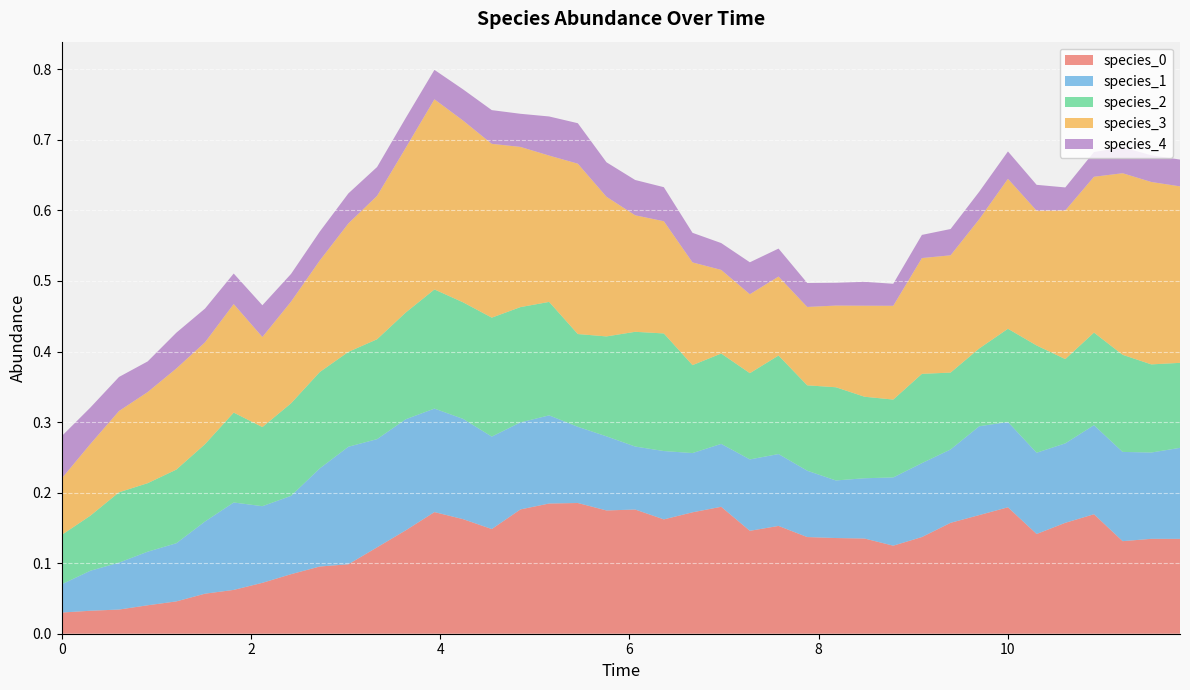

Reading right to left, what are all the values shown in this chart?

species_0: 0.1	0.1	0.1	0.2	0.2	0.1	0.2	0.2	0.2	0.1	0.1	0.1	0.1	0.1	0.2	0.1	0.2	0.2	0.2	0.2	0.2	0.2	0.2	0.2	0.1	0.2	0.2	0.1	0.1	0.1	0.1	0.1	0.1	0.1	0.1	0.0	0.0	0.0	0.0	0.0
species_1: 0.1	0.1	0.1	0.1	0.1	0.1	0.1	0.1	0.1	0.1	0.1	0.1	0.1	0.1	0.1	0.1	0.1	0.1	0.1	0.1	0.1	0.1	0.1	0.1	0.1	0.1	0.1	0.2	0.2	0.2	0.1	0.1	0.1	0.1	0.1	0.1	0.1	0.1	0.1	0.0
species_2: 0.1	0.1	0.1	0.1	0.1	0.2	0.1	0.1	0.1	0.1	0.1	0.1	0.1	0.1	0.1	0.1	0.1	0.1	0.2	0.2	0.1	0.1	0.2	0.2	0.2	0.2	0.2	0.2	0.1	0.1	0.1	0.1	0.1	0.1	0.1	0.1	0.1	0.1	0.1	0.1
species_3: 0.3	0.3	0.3	0.2	0.2	0.2	0.2	0.2	0.2	0.2	0.1	0.1	0.1	0.1	0.1	0.1	0.1	0.1	0.2	0.2	0.2	0.2	0.2	0.2	0.2	0.3	0.3	0.2	0.2	0.2	0.2	0.1	0.1	0.2	0.1	0.1	0.1	0.1	0.1	0.1
species_4: 0.0	0.0	0.0	0.0	0.0	0.0	0.0	0.0	0.0	0.0	0.0	0.0	0.0	0.0	0.0	0.0	0.0	0.0	0.0	0.1	0.0	0.1	0.1	0.0	0.0	0.0	0.0	0.0	0.0	0.0	0.0	0.0	0.0	0.0	0.0	0.1	0.0	0.0	0.1	0.1